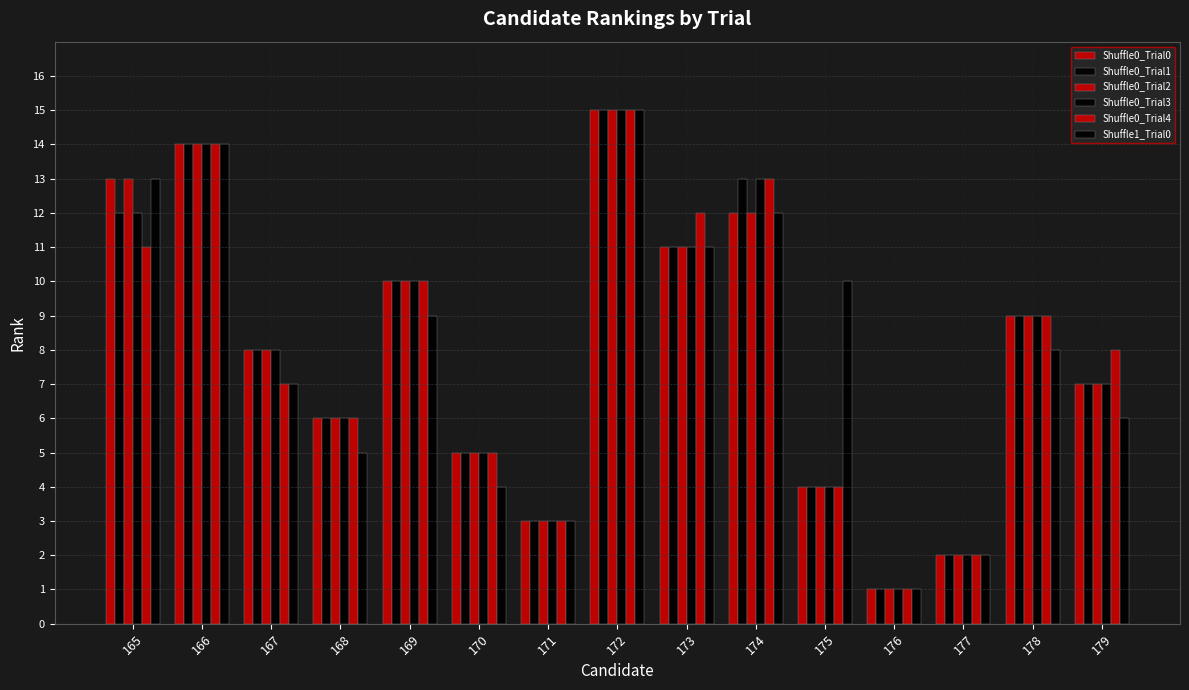

At which label does Shuffle0_Trial0 first exceed 8?

165